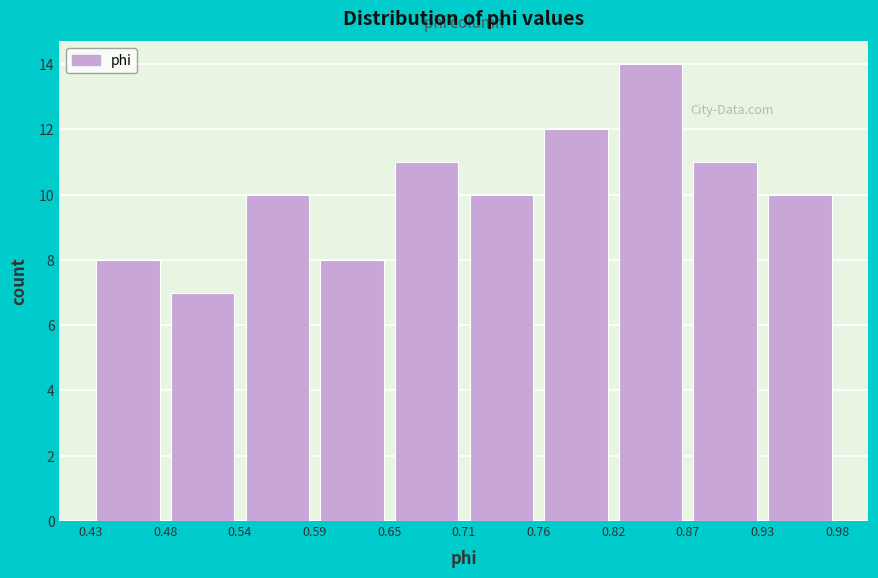

What is the height of the bar covering 0.43 to 0.48 on the x-axis? The values are not printed on the chart, so give them approximately, as read against the axis.

8